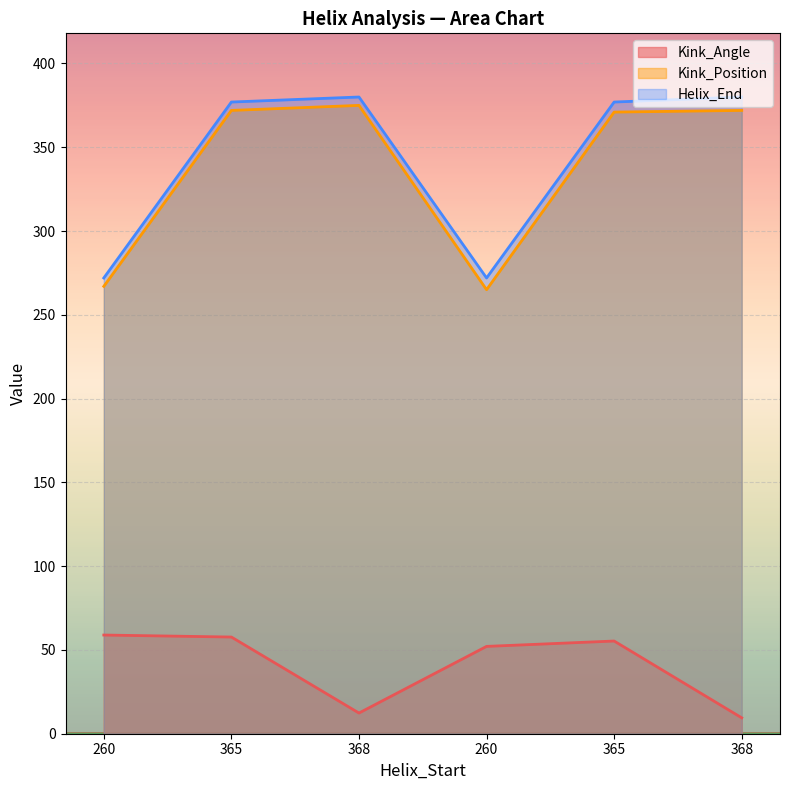

What are all the series names shown in the legend?

Kink_Angle, Kink_Position, Helix_End